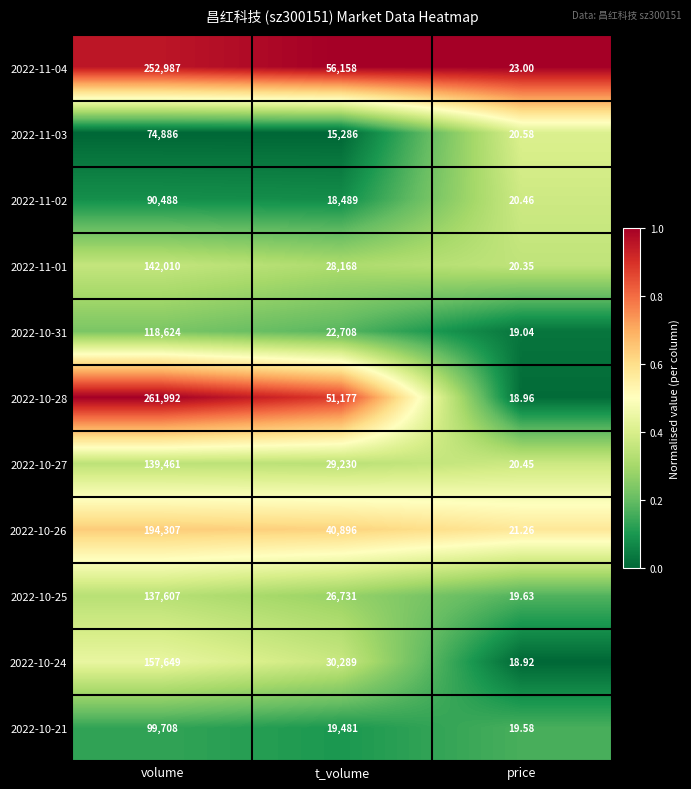

Which series has the largest total across all categories?

2022-10-28